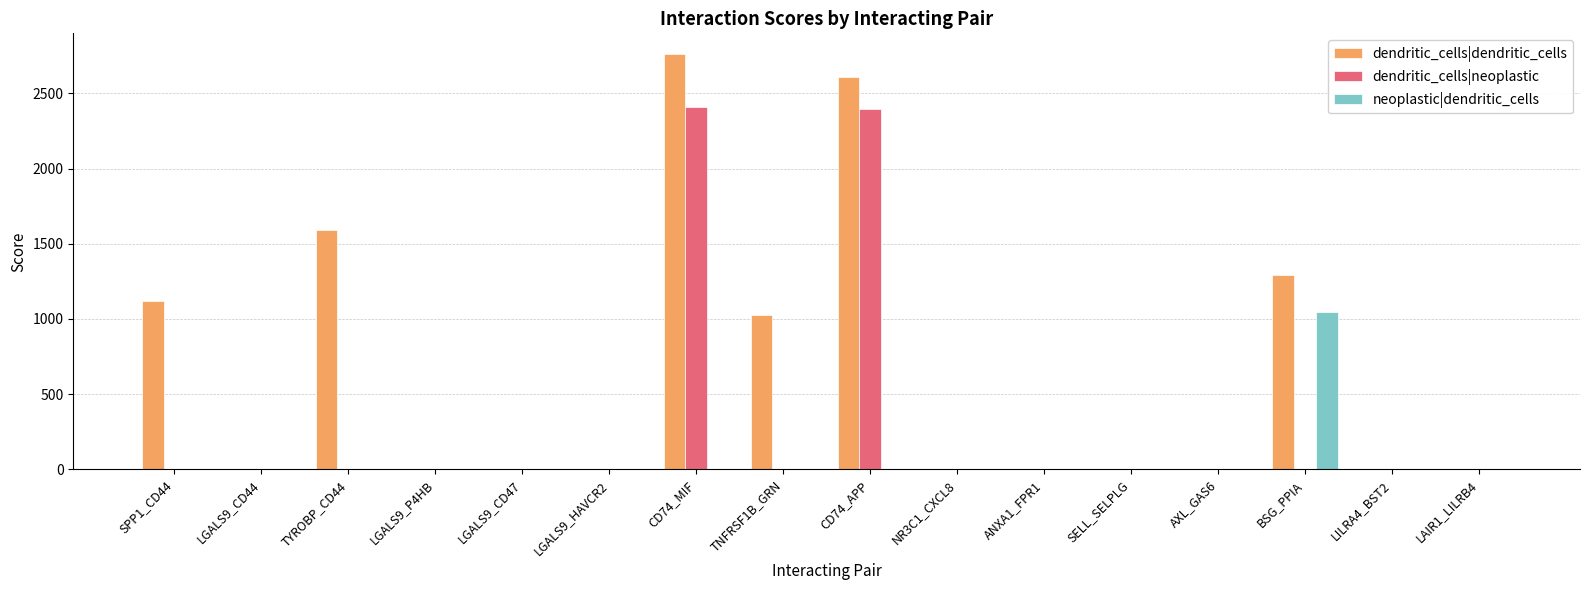

What is the spread (max minus min) of values at CD74_MIF?

2761.0